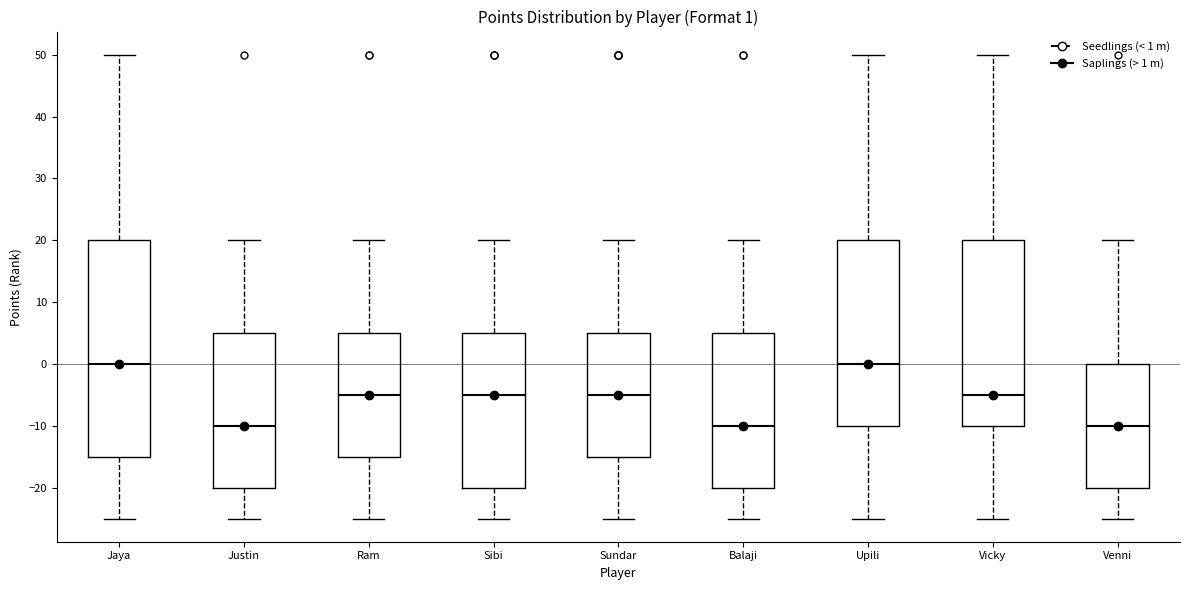

Which box is the tallest, from its lower edge to its upper edge?

Jaya